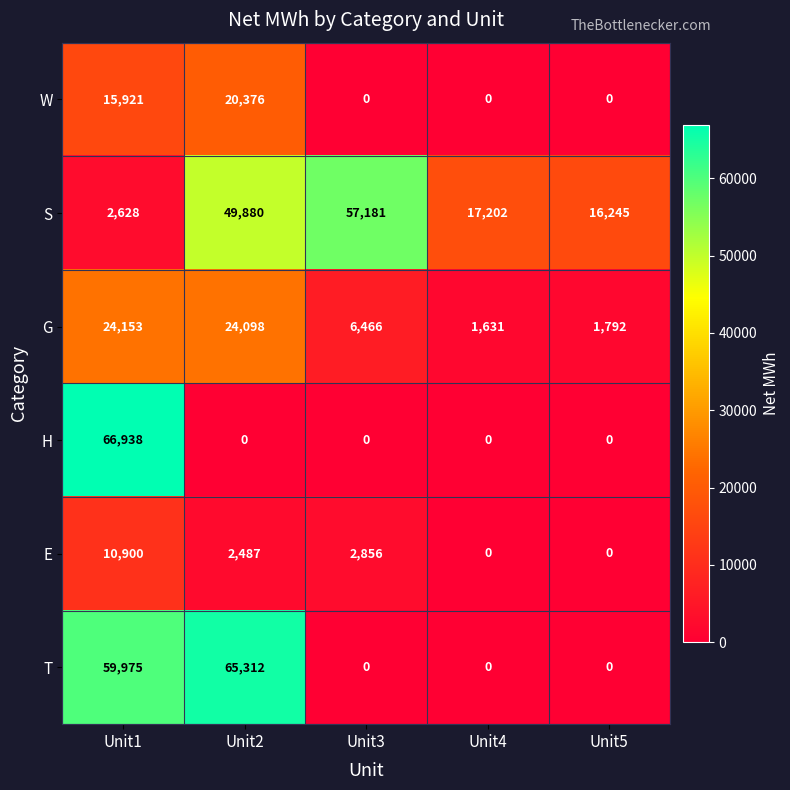

What is the total value across all series at Unit4?

18833